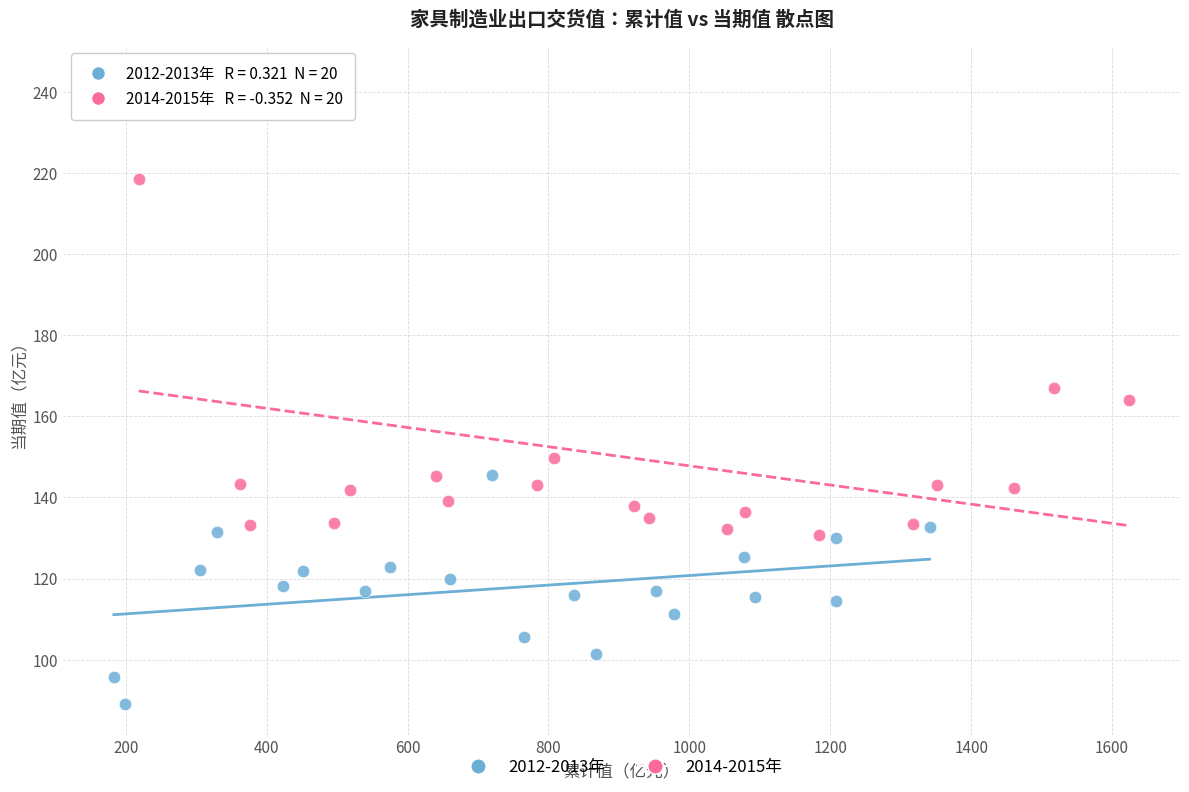

What are all the series names shown in the legend?

2012-2013年, 2014-2015年